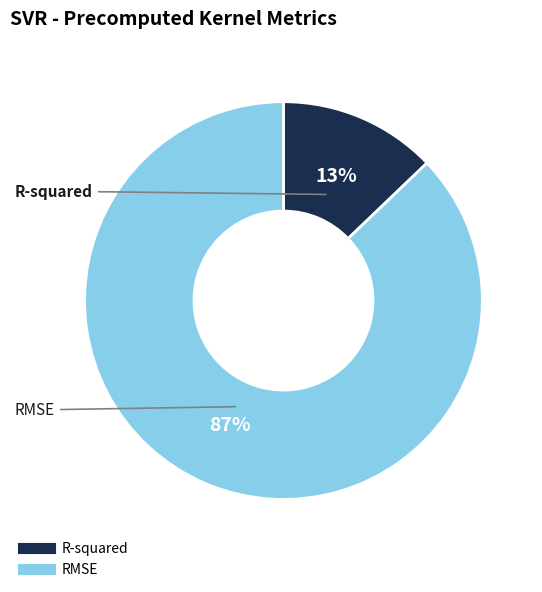

Does RMSE represent more than half of the total?

Yes